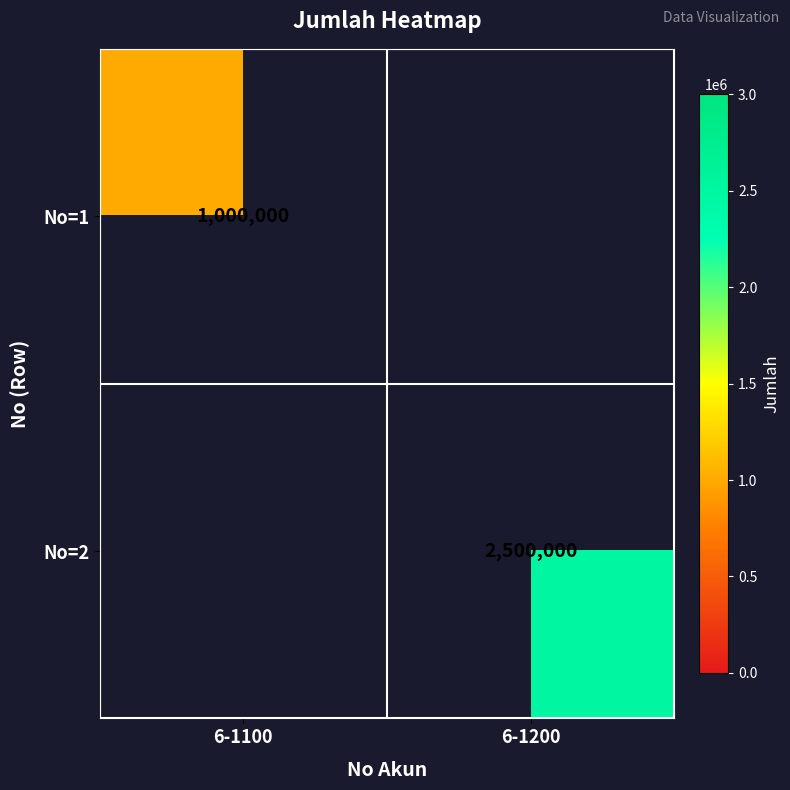

The No=1 series shows 550191 at 6-1100. True or false?

False